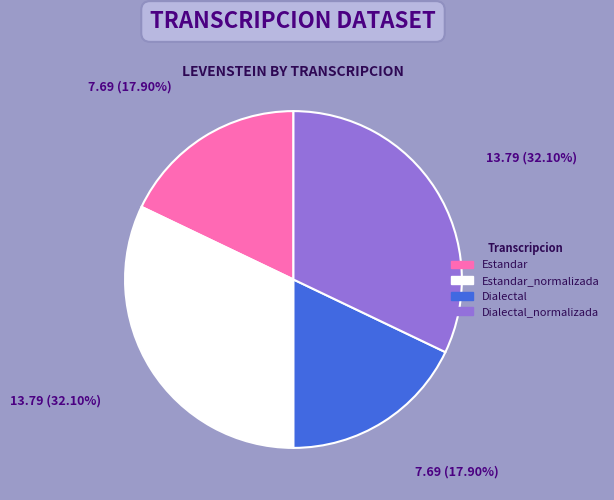

Does any single category account for the majority?

No